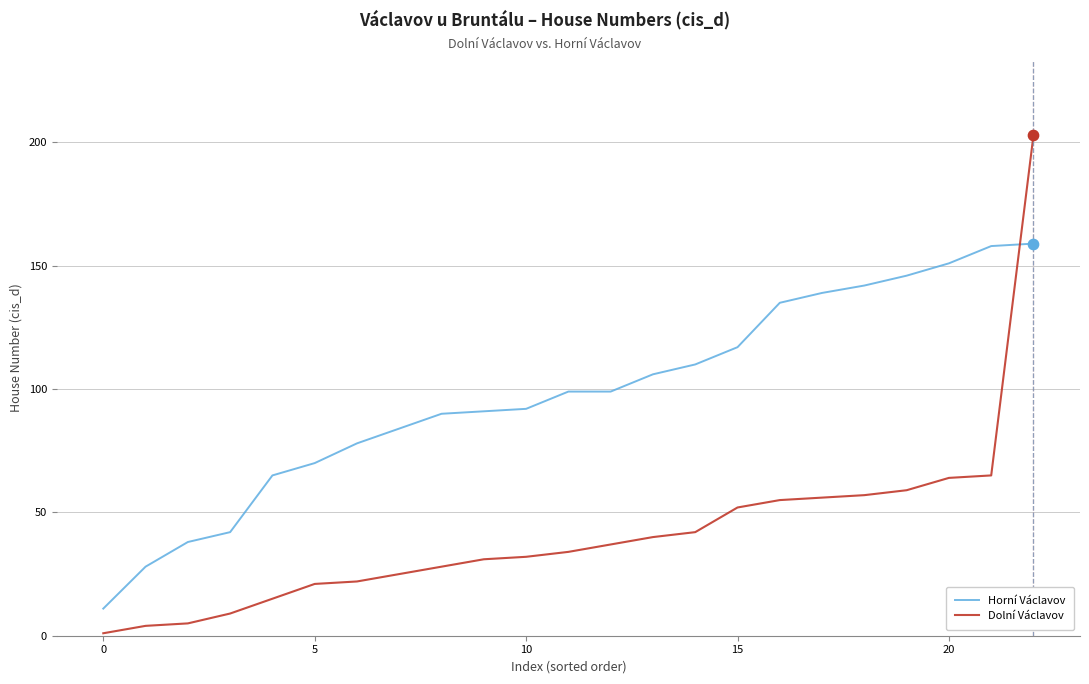

Which series has the largest total across all categories?

Horní Václavov